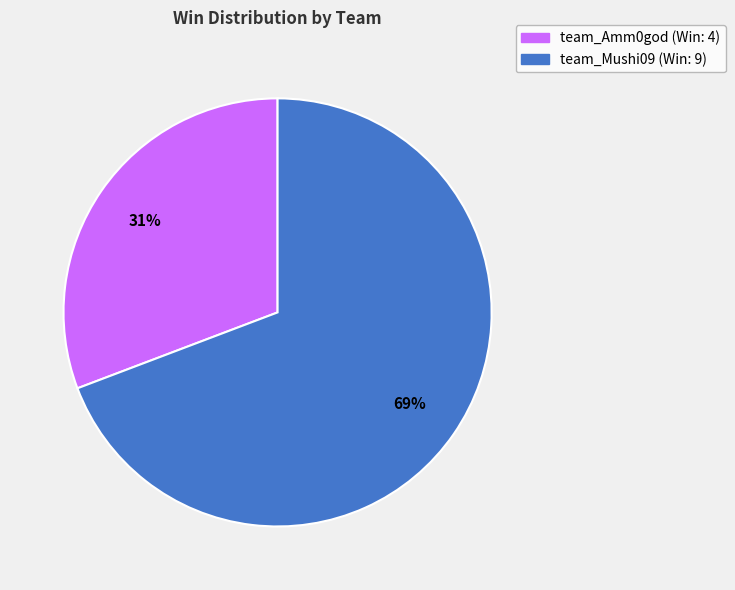

To the nearest percent, what is the average slice percentage?

50%